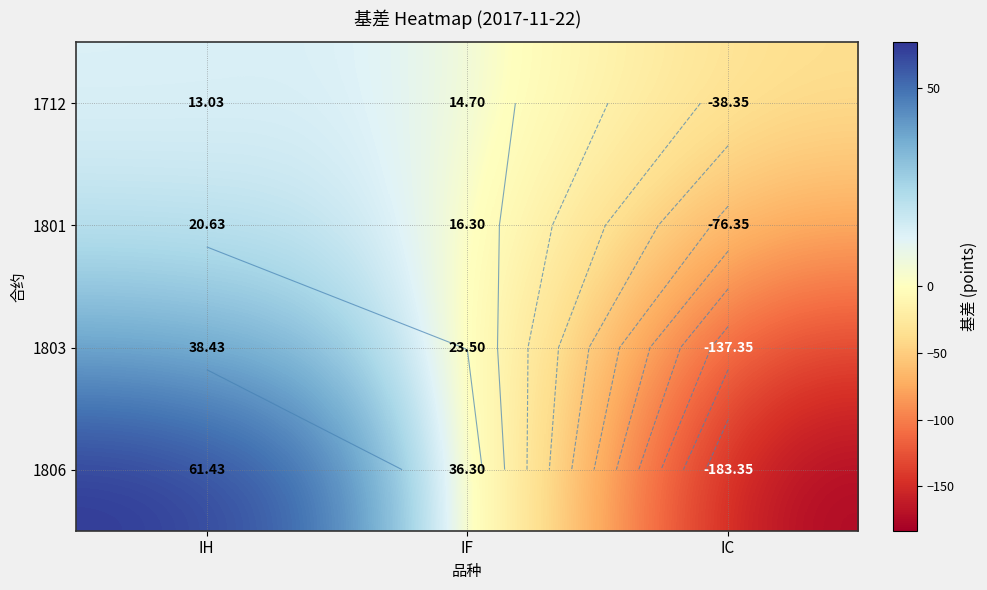

What is the difference between the 1801 values at IC and IH?

97.0